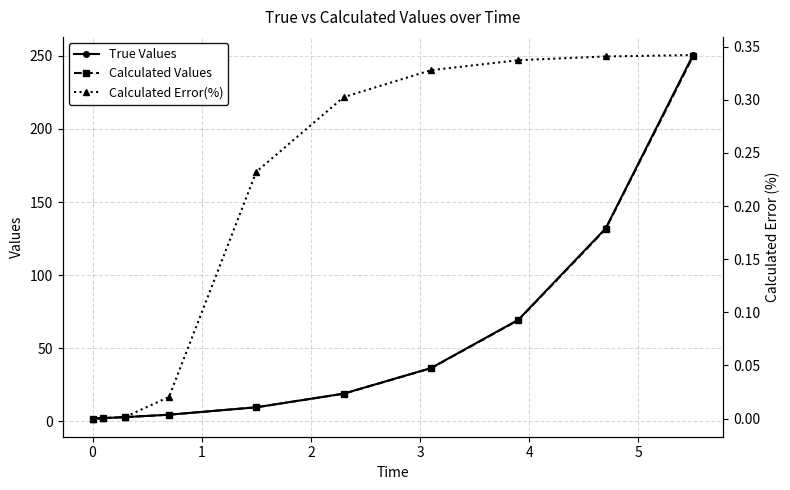

What is the average value of the True Values series?

52.9